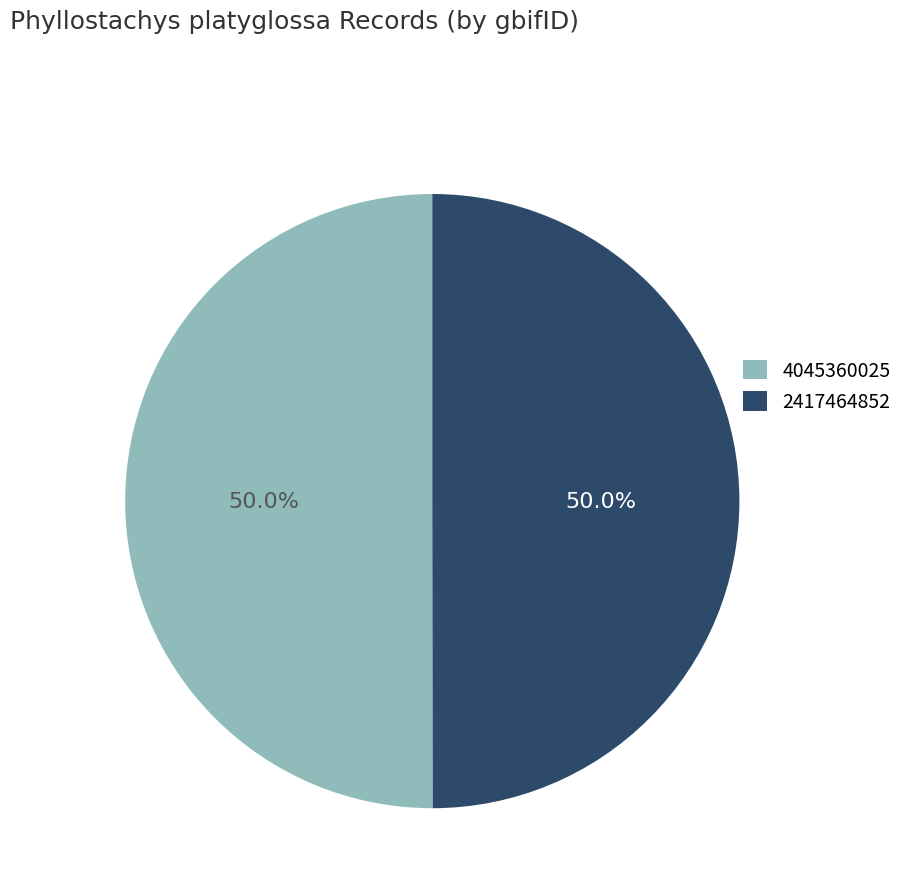

What percentage do 4045360025 and 2417464852 together represent?

100.0%